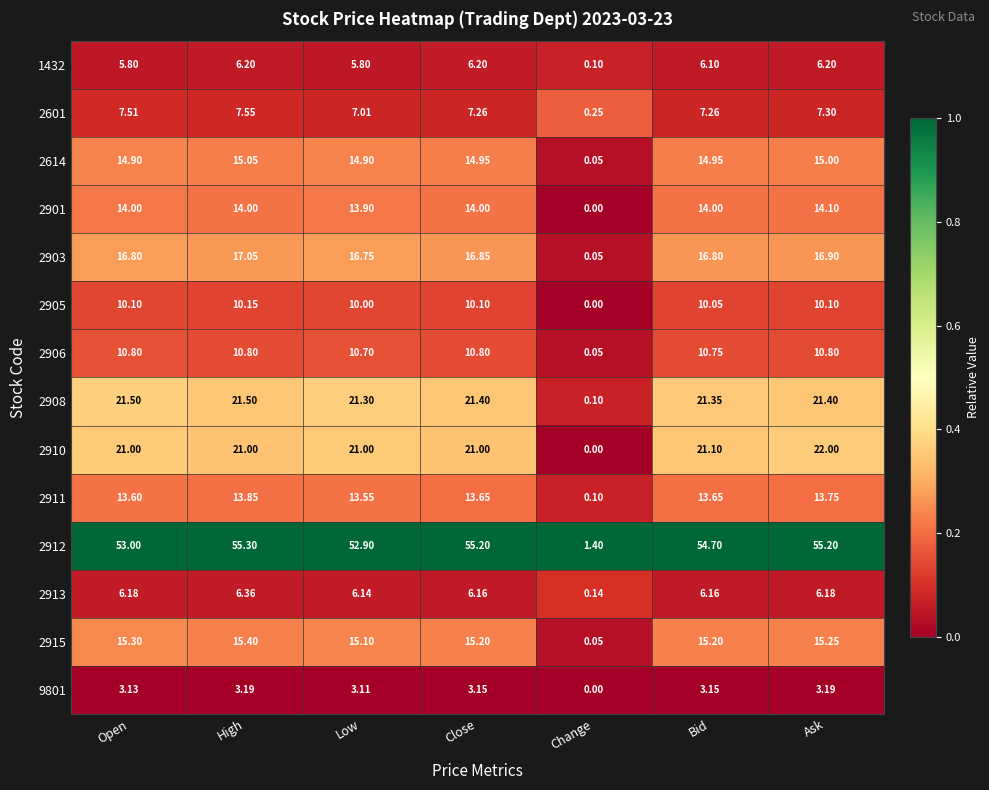

At which category is the sum across all series the highest?

High